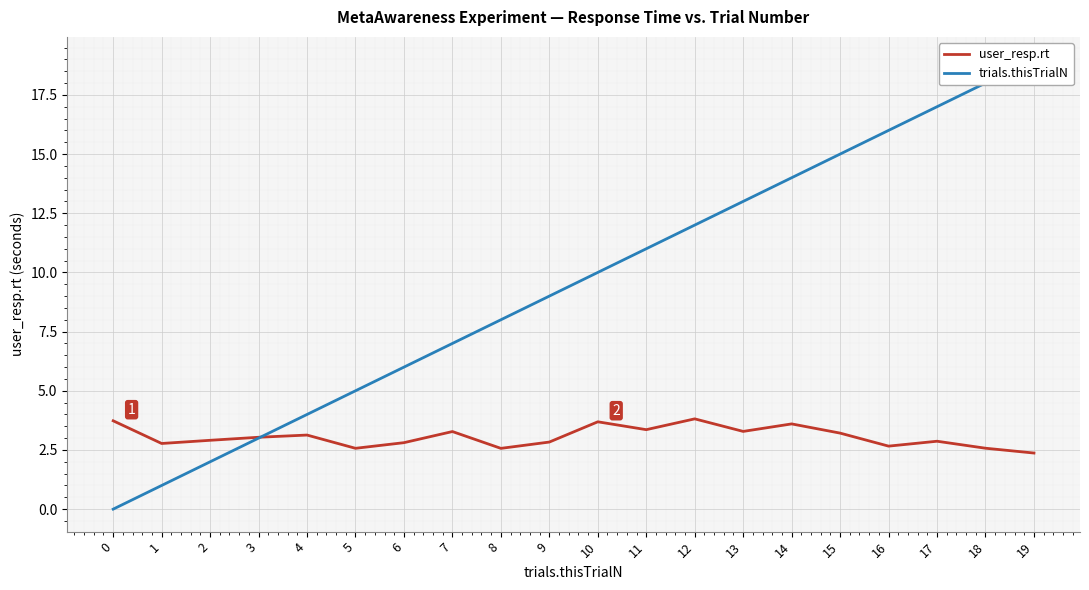

At 2, list the series in order from largest to smallest.

user_resp.rt, trials.thisTrialN